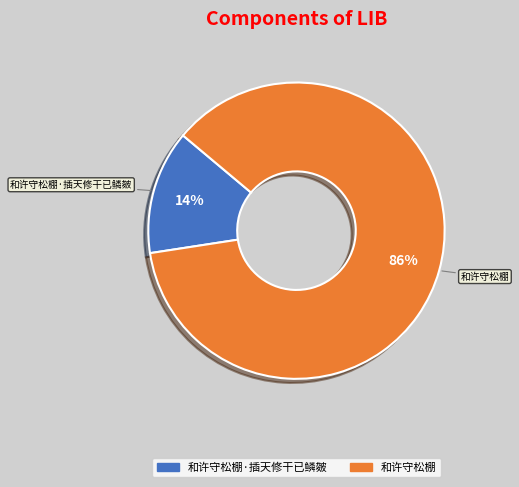

To the nearest percent, what is the average slice percentage?

50%